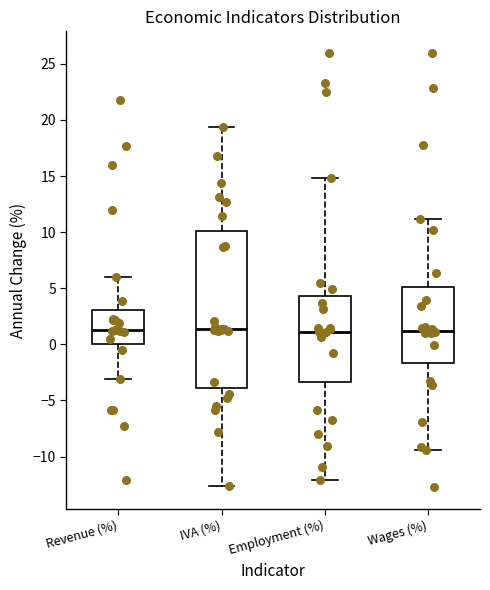

Reading left to right, transcribe this box plot: for each box, give where its median line is, the range the box spans, and where its two whiskers end, as read against the y-axis. The values are not printed on the chart, so give them approximately, as read against the axis.

Revenue (%): median 1.5, box 0.0 to 3.0, whiskers -3.0 to 6.0
IVA (%): median 1.5, box -4.0 to 10.0, whiskers -12.5 to 19.5
Employment (%): median 1.0, box -3.5 to 4.5, whiskers -12.0 to 15.0
Wages (%): median 1.0, box -1.5 to 5.0, whiskers -9.5 to 11.0